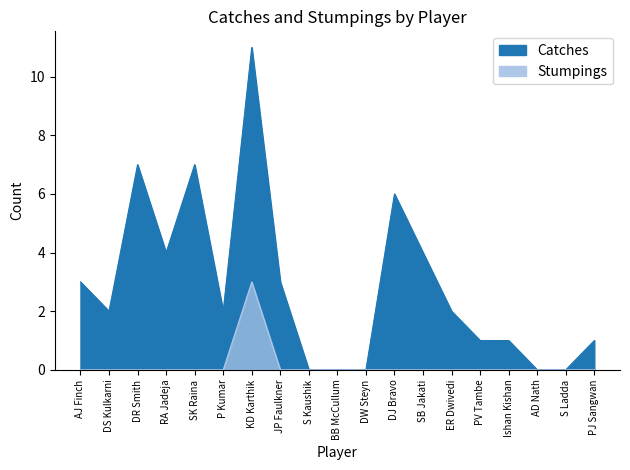

Count the number of data series in this chart.

2